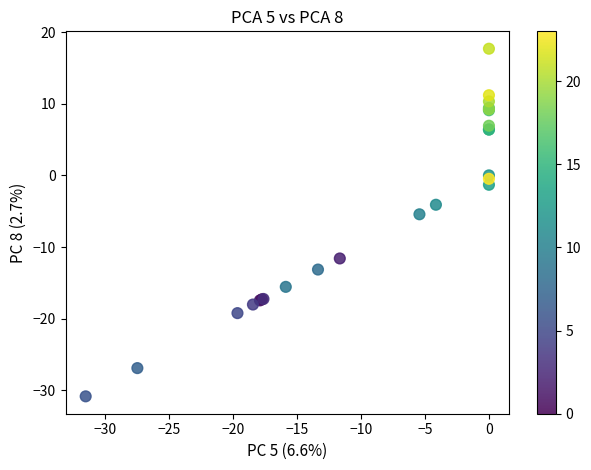

What Y value in the scatter plot is closest to -6?

-5.4